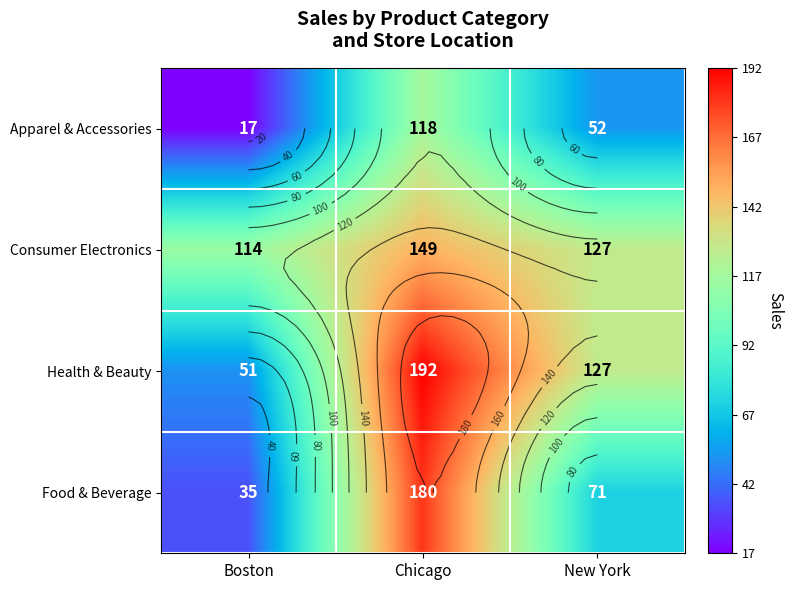

At how many categories does at least one series exceed 114?

2